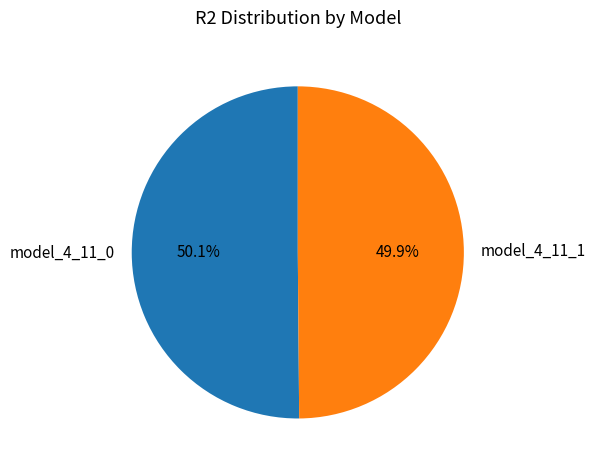

Do model_4_11_1 and model_4_11_0 together represent more than half of the pie?

Yes